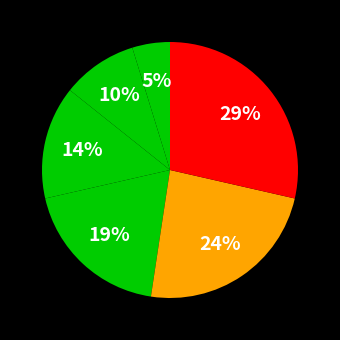

To the nearest percent, what is the average slice percentage?

17%